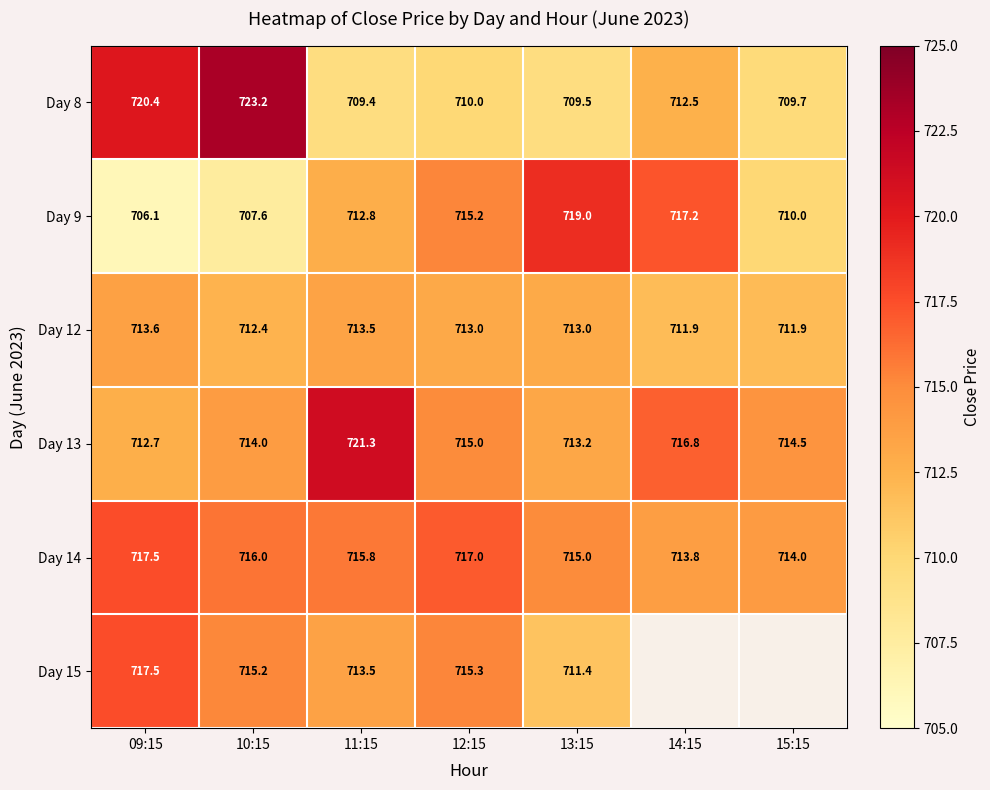

How many data points in Day 13 are less than 714?

2